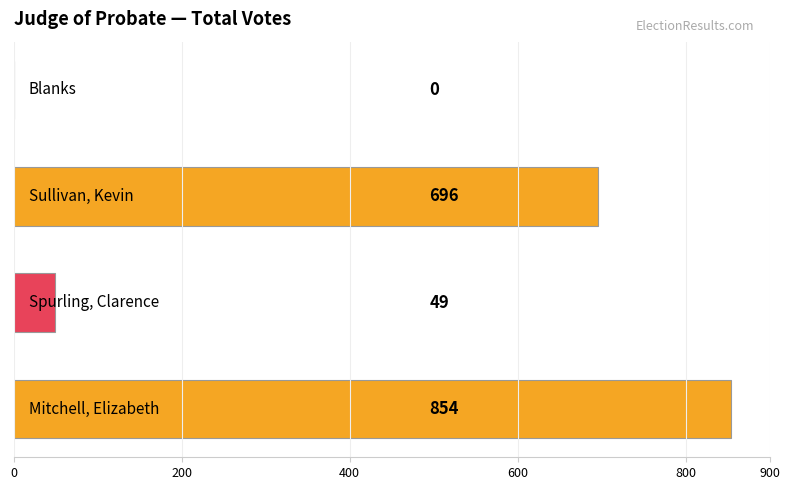

What is the sum of all values?

1599